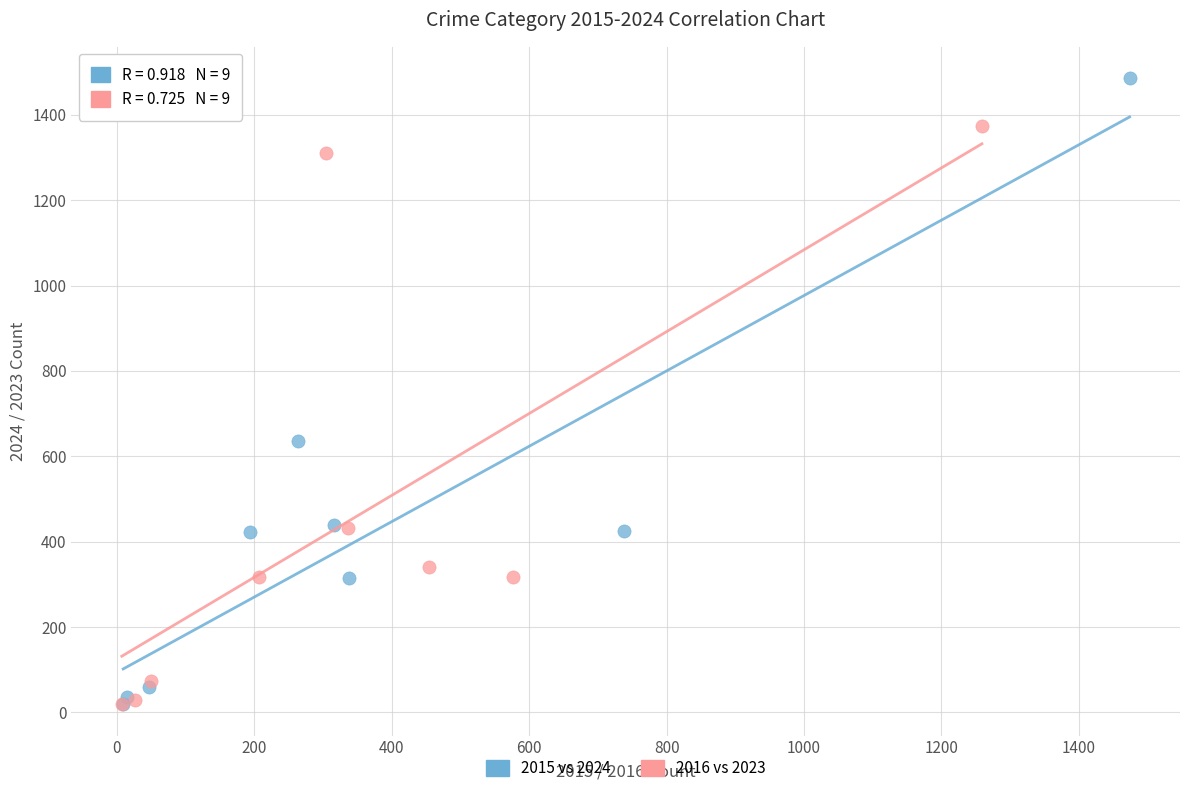

Which series reaches the maximum Y coordinate?

2015 vs 2024